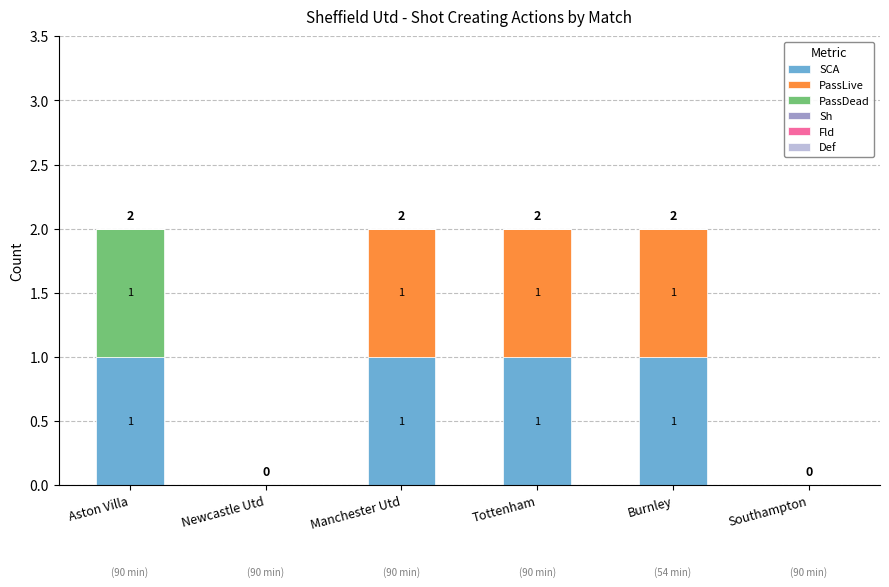

The SCA series shows 1 at Aston Villa. True or false?

True